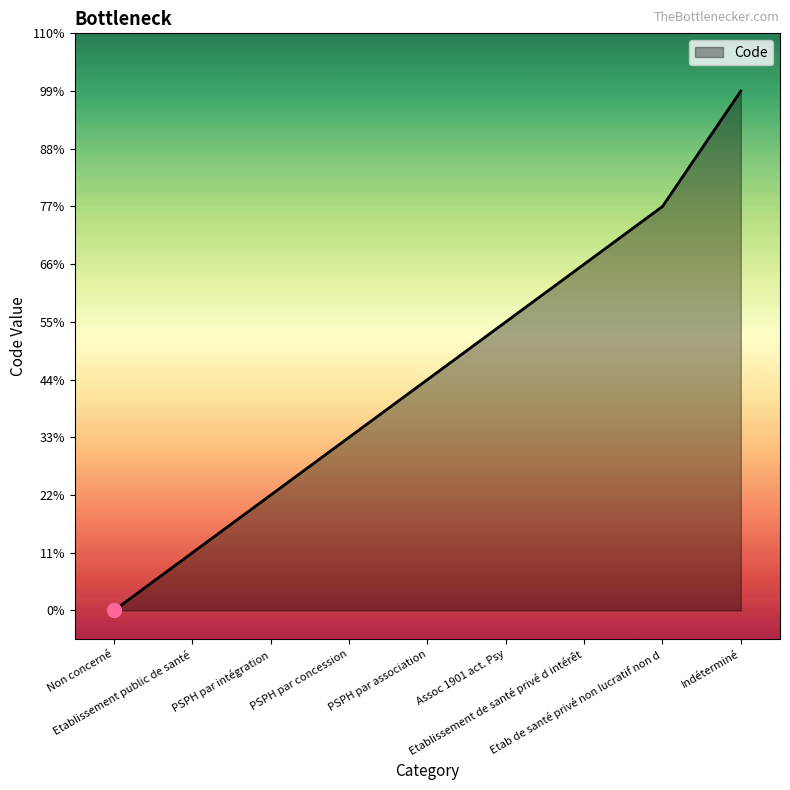

Approximately how many times larger is the value at Etablissement de santé privé d intérêt compared to Assoc 1901 act. Psy?

1.2